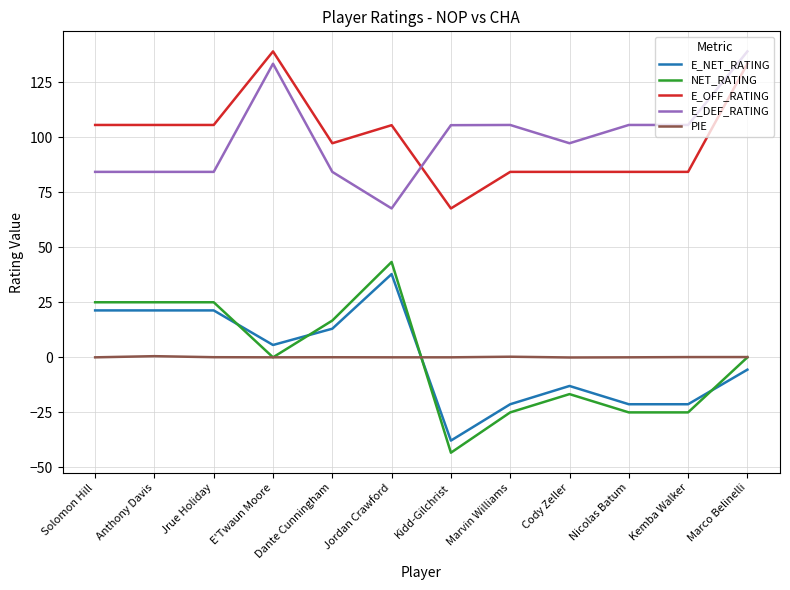

True or false: E_NET_RATING has more than 0 interior local peaks.

True